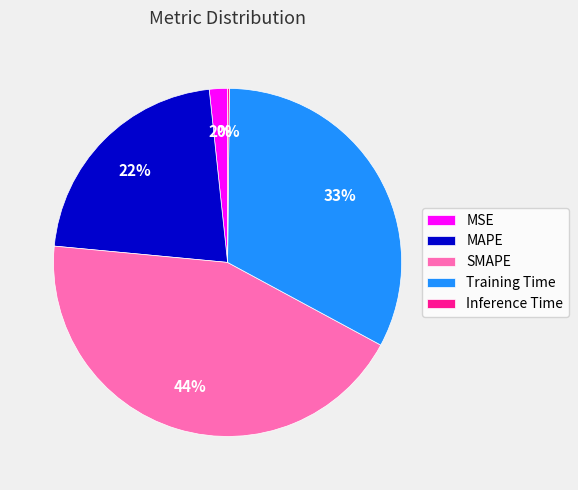

Is the sum of SMAPE and MSE greater than half?

No